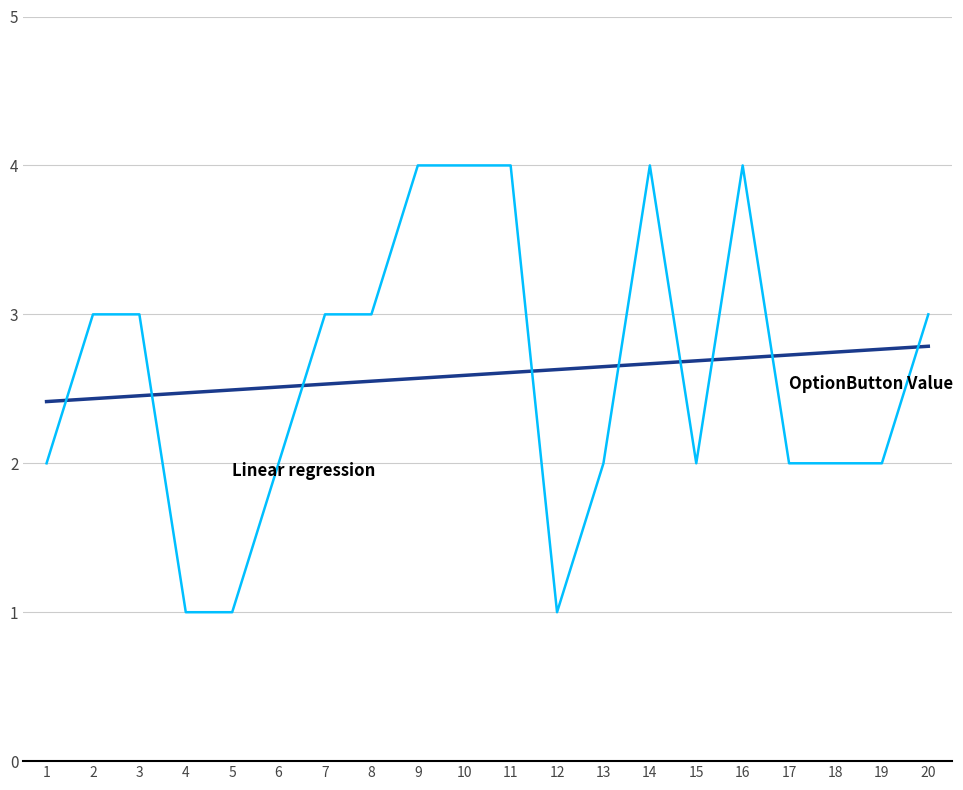

What is the greatest value displayed?

4.0